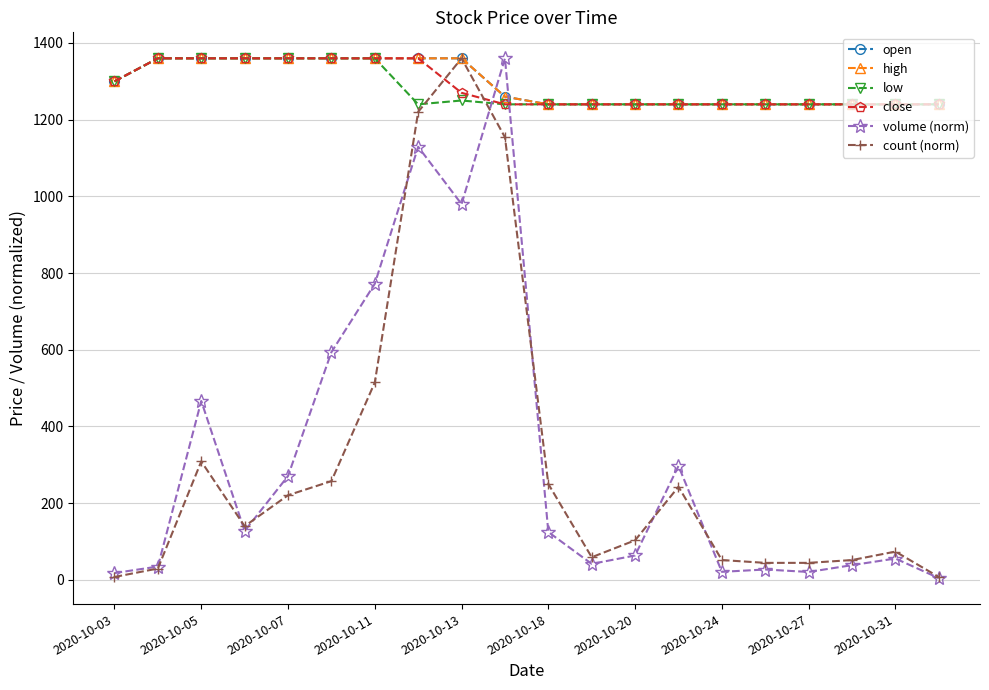

Does the chart have visible grid lines?

Yes